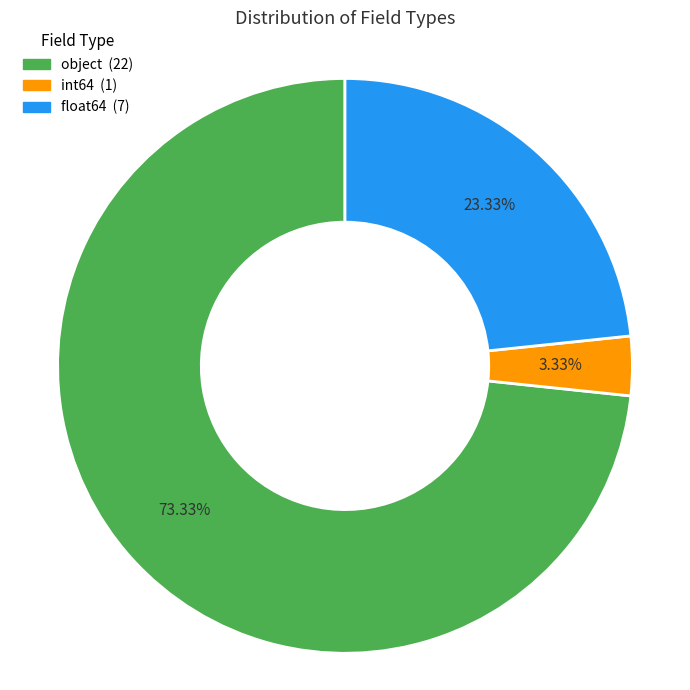

Is there any slice that represents more than half of the pie?

Yes